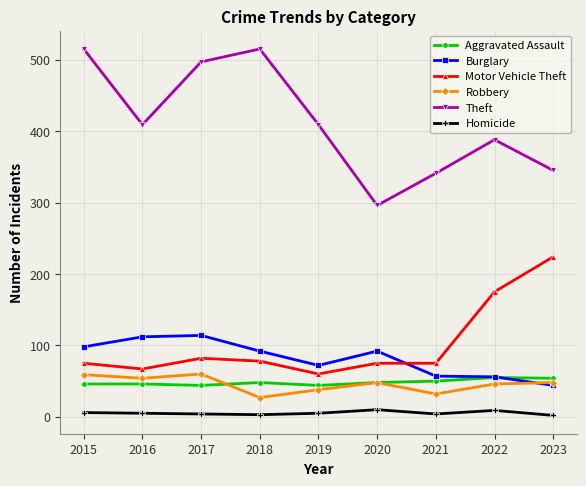

Between 2017 and 2022, which series saw the biggest shift?

Theft